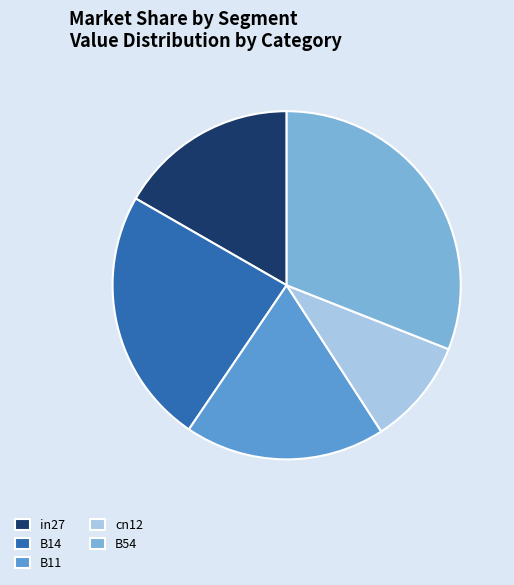

Rank the categories by value from highest to lowest.

B54, B14, B11, in27, cn12